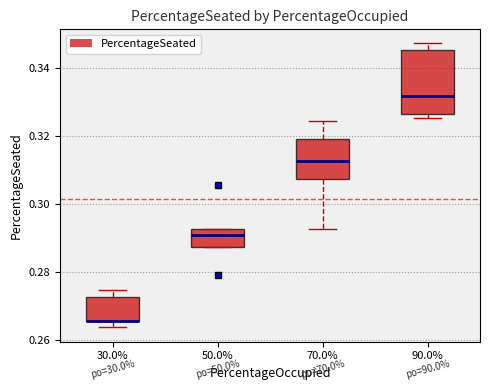

Where is the lower edge of the box at x = 30.0% on the y-axis? The values are not printed on the chart, so give them approximately, as read against the axis.

0.266